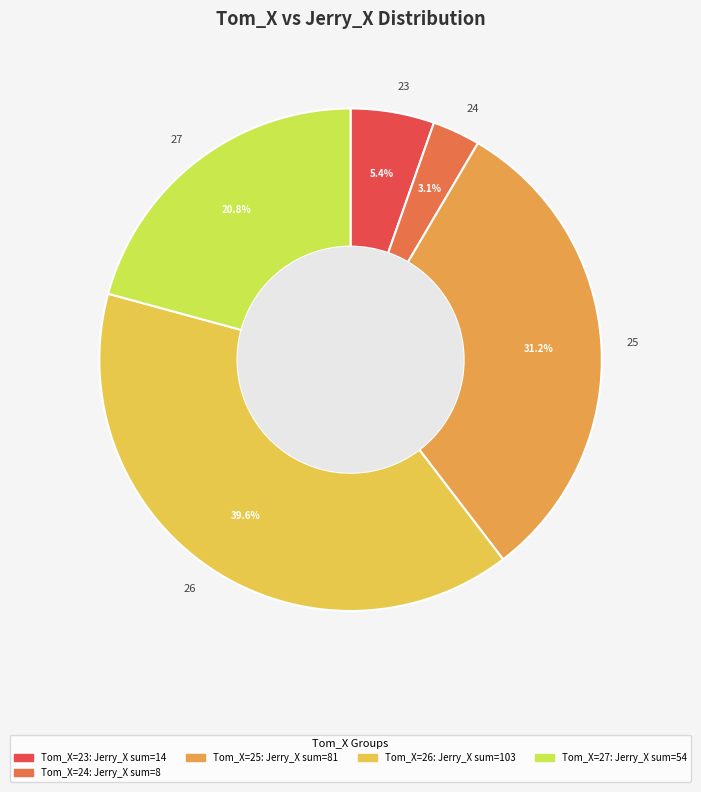

Which slice is the largest?

26